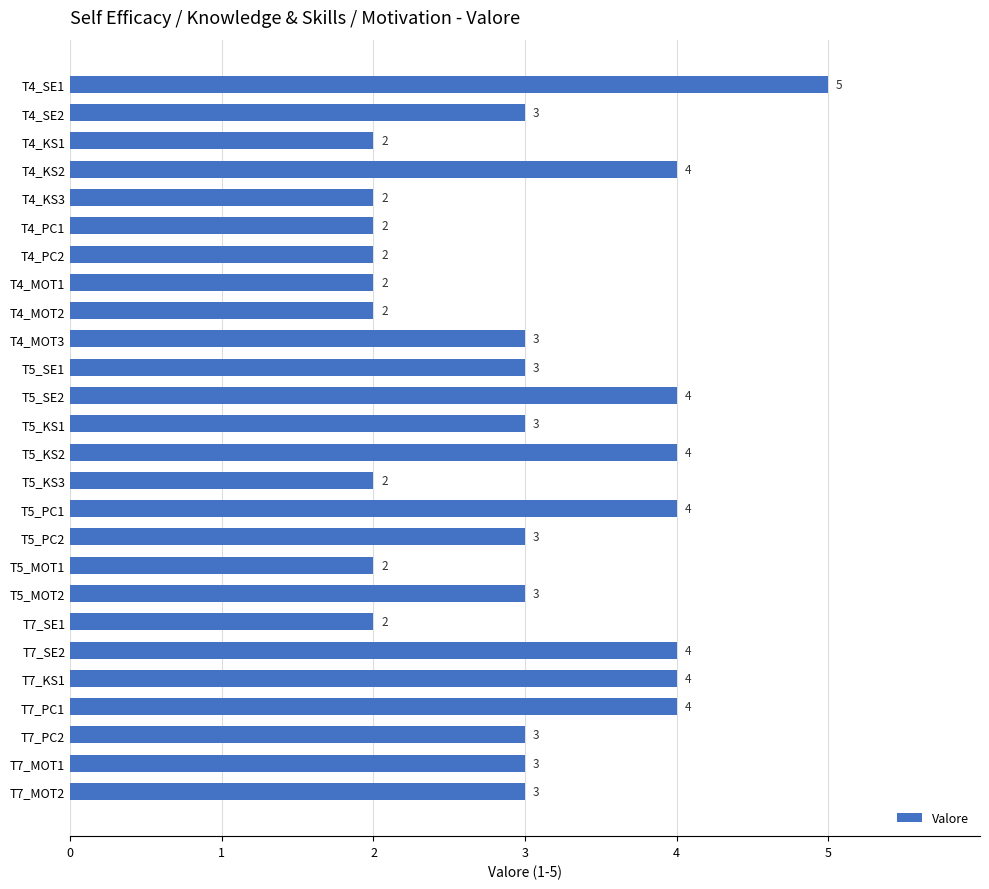

Reading bottom to top, list all the values displayed in this chart.

T7_MOT2=3	T7_MOT1=3	T7_PC2=3	T7_PC1=4	T7_KS1=4	T7_SE2=4	T7_SE1=2	T5_MOT2=3	T5_MOT1=2	T5_PC2=3	T5_PC1=4	T5_KS3=2	T5_KS2=4	T5_KS1=3	T5_SE2=4	T5_SE1=3	T4_MOT3=3	T4_MOT2=2	T4_MOT1=2	T4_PC2=2	T4_PC1=2	T4_KS3=2	T4_KS2=4	T4_KS1=2	T4_SE2=3	T4_SE1=5